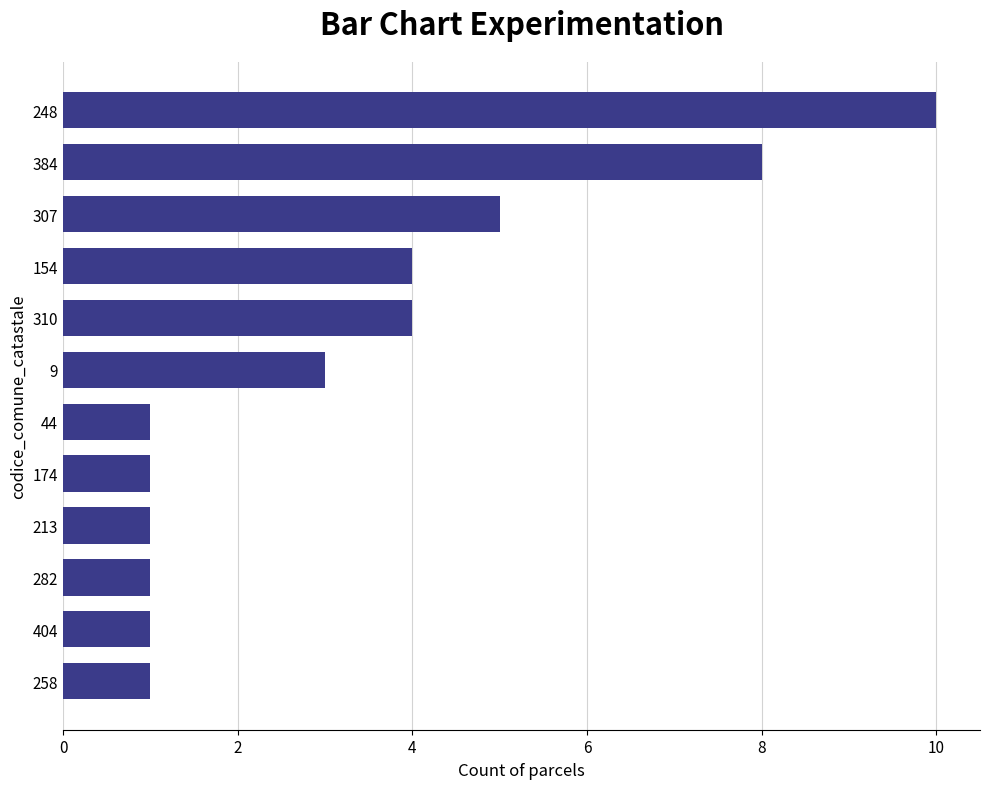

What is the sum of all values?

40